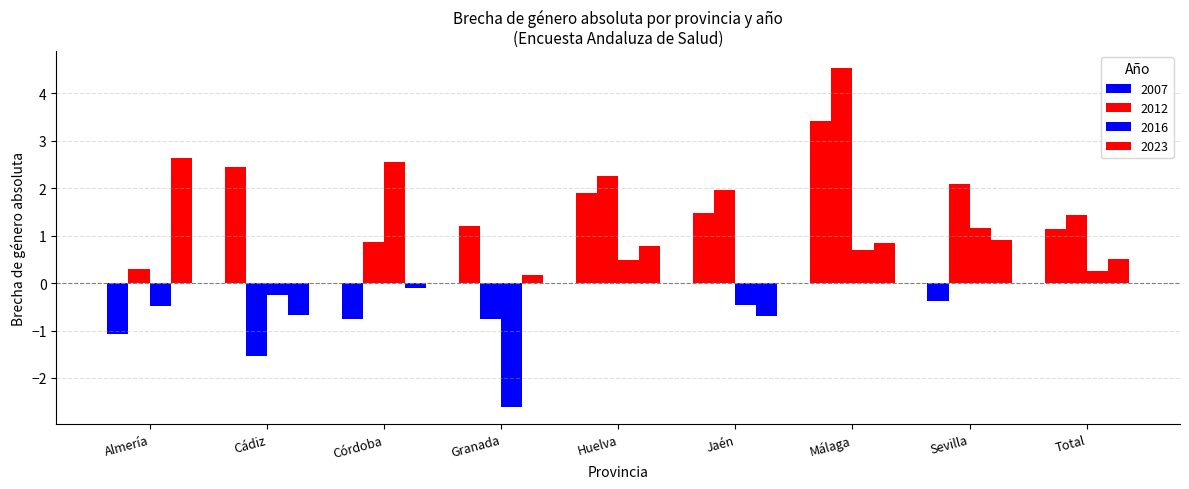

Does the chart contain stacked bars?

No